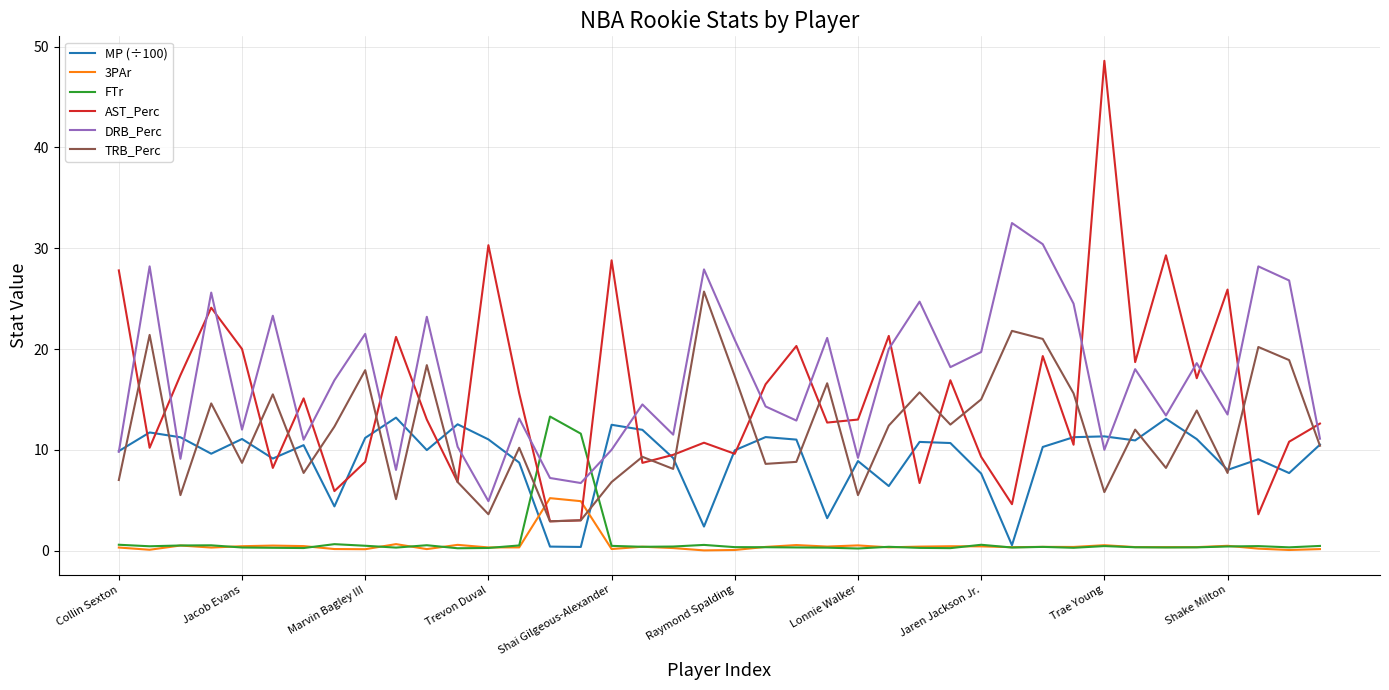

What is the lowest value of the AST_Perc series?

2.9